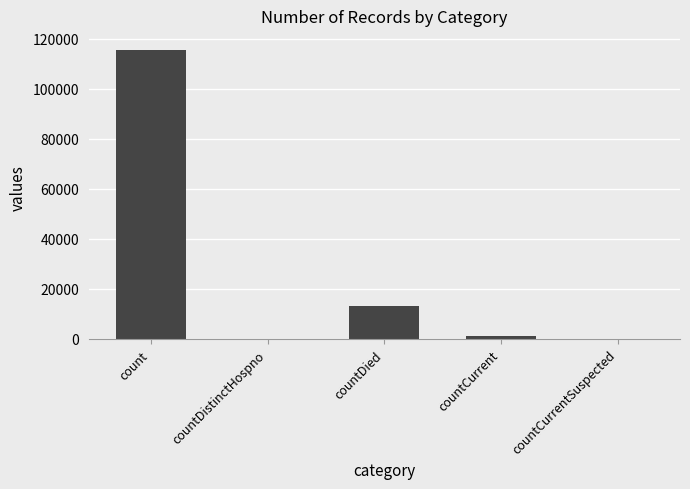

What is the difference between the values at count and countCurrentSuspected?

115379